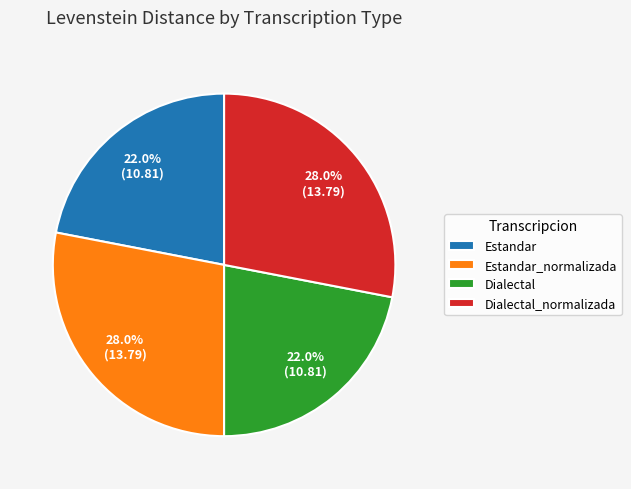

To the nearest percent, what percentage of the pie is Estandar?

22%